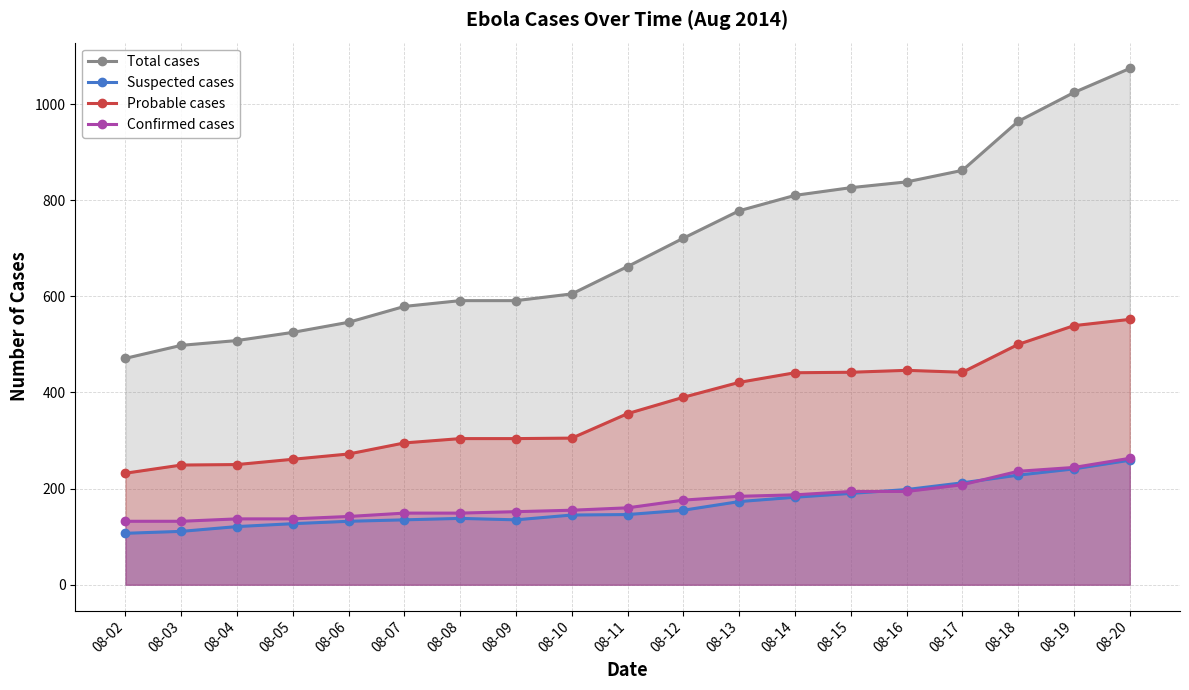

Is it true that Total cases equals 964 at 08-18?

True